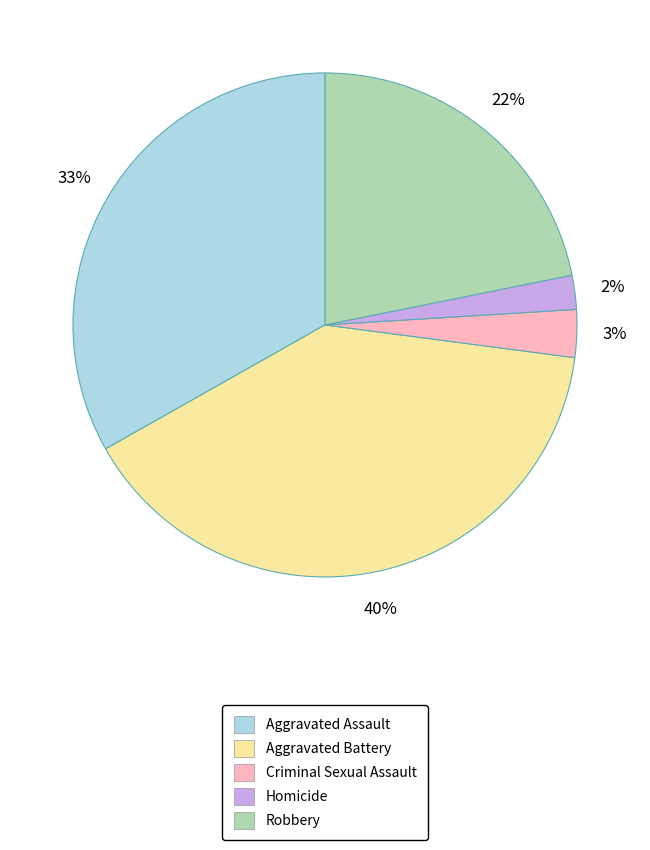

Rank the categories by value from highest to lowest.

Aggravated Battery, Aggravated Assault, Robbery, Criminal Sexual Assault, Homicide